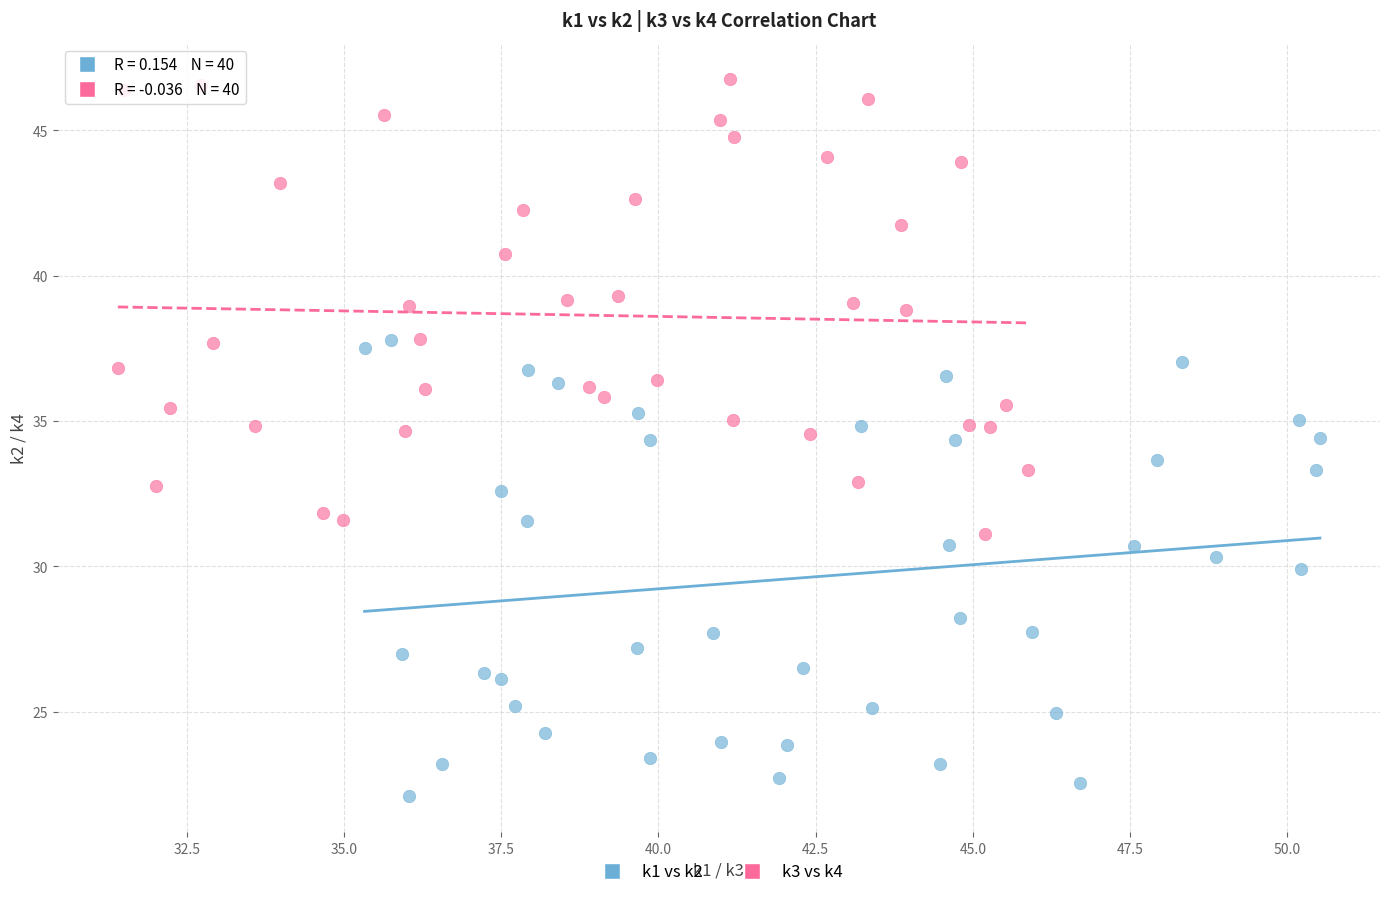

What are all the series names shown in the legend?

k1 vs k2, k3 vs k4